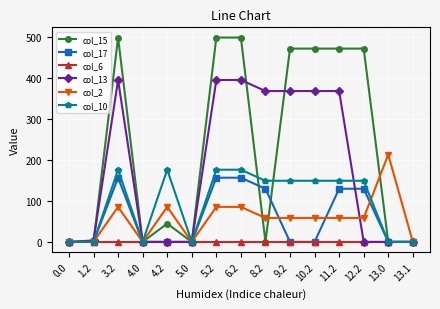

At which label does col_13 first exceed 3?

1.2